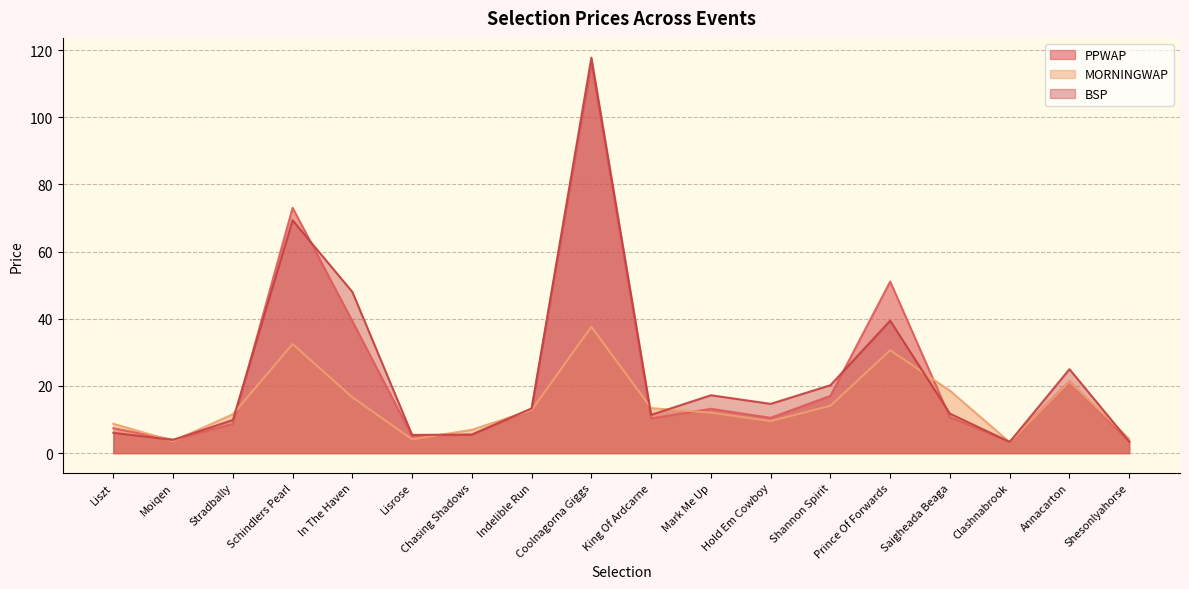

At how many categories does at least one series exceed 115?

1